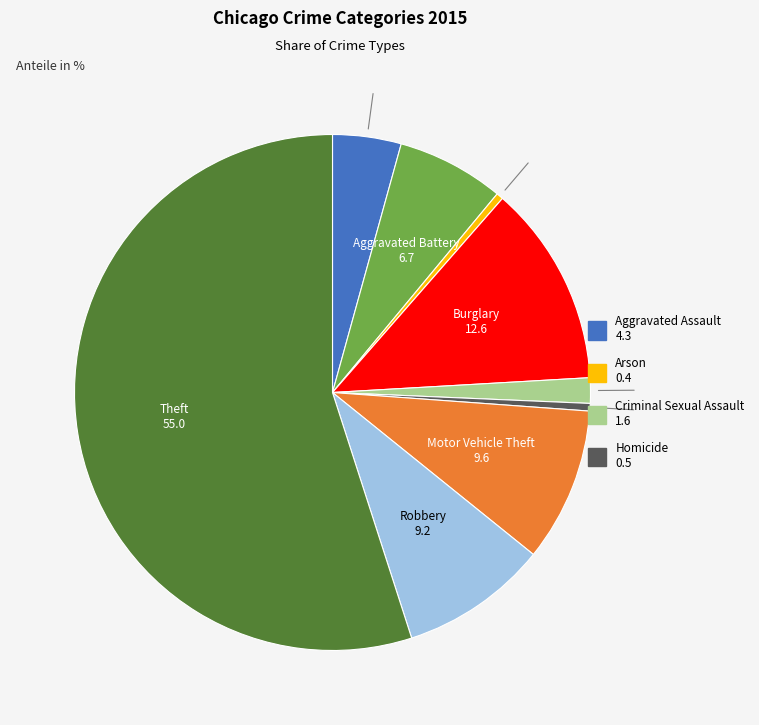

Does any single category account for the majority?

Yes